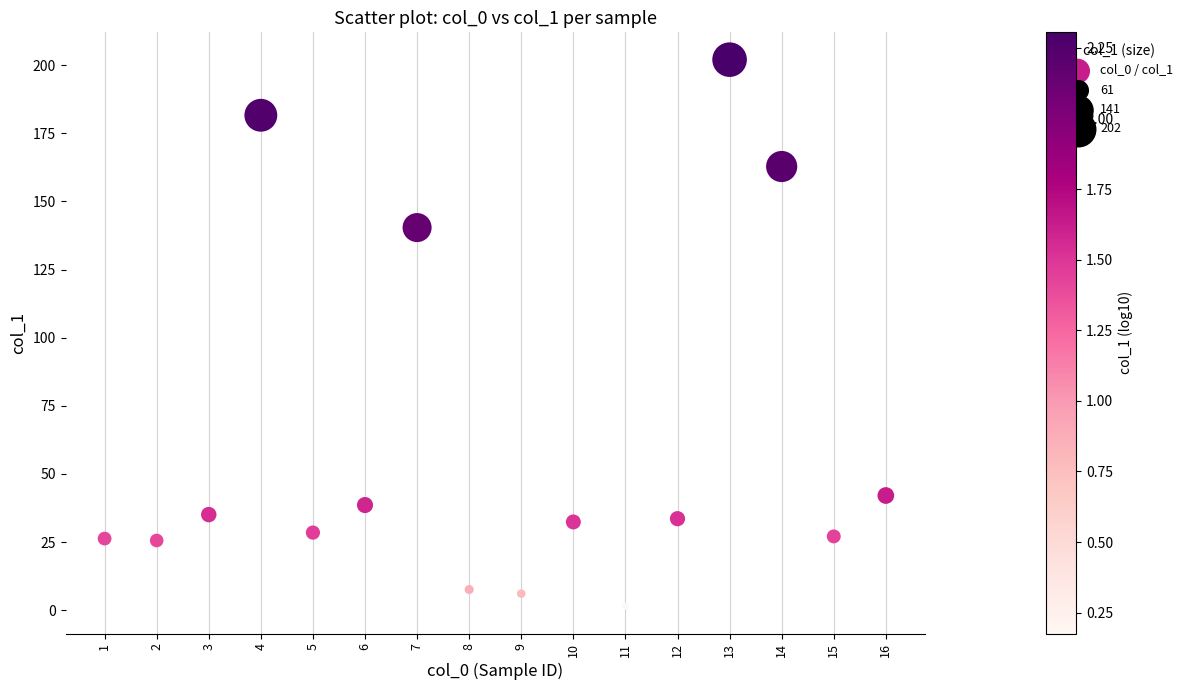

What Y value in the scatter plot is closest to 101?

140.4